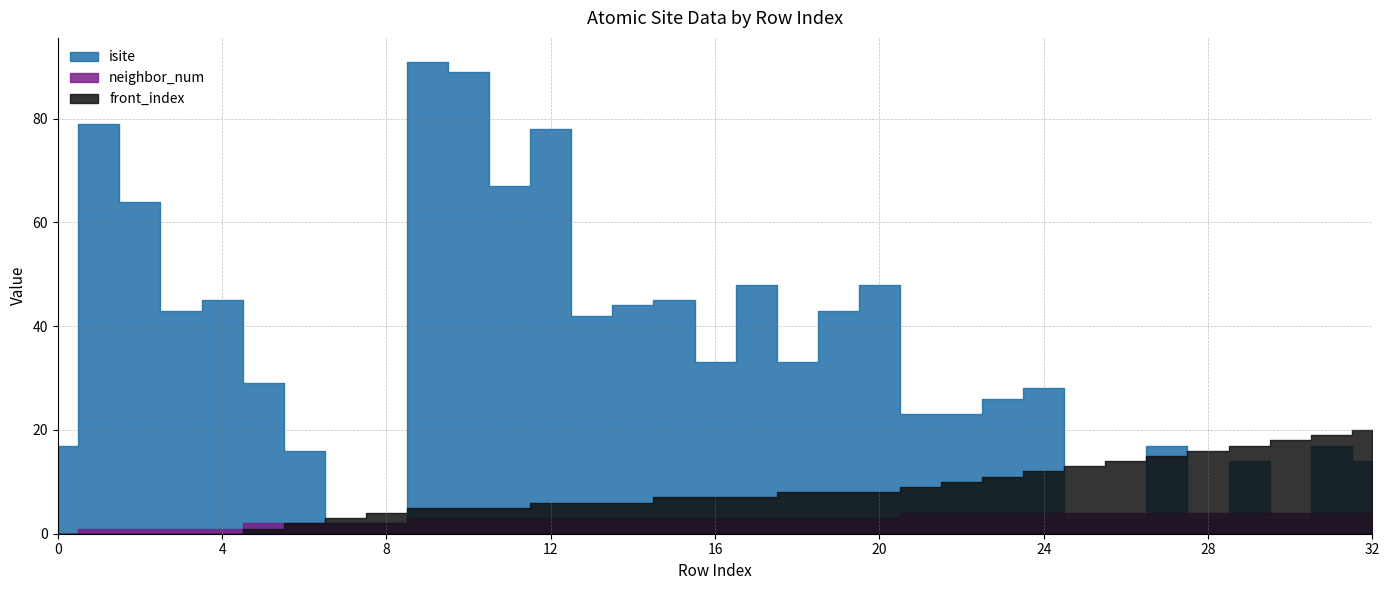

At how many categories does at least one series exceed 32?

16